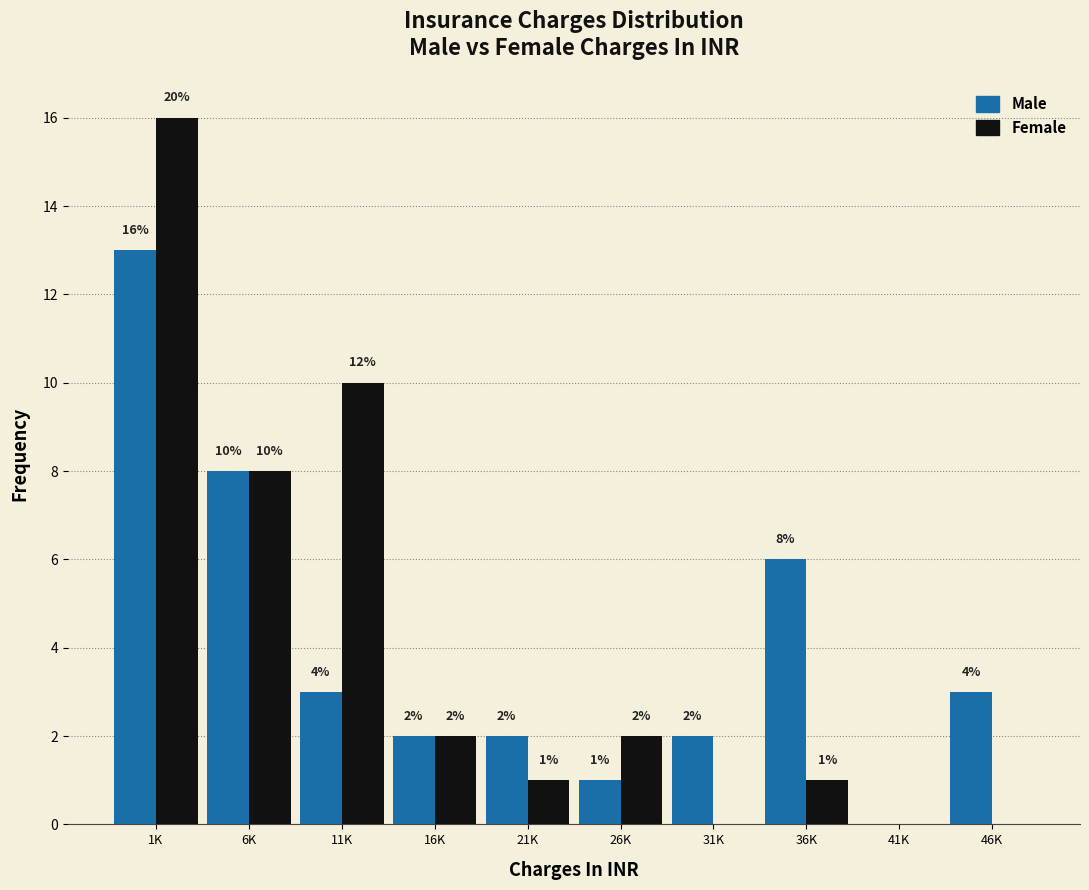

Reading right to left, what are all the values shown in this chart?

Male: 46K=3	41K=0	36K=6	31K=2	26K=1	21K=2	16K=2	11K=3	6K=8	1K=13
Female: 46K=0	41K=0	36K=1	31K=0	26K=2	21K=1	16K=2	11K=10	6K=8	1K=16